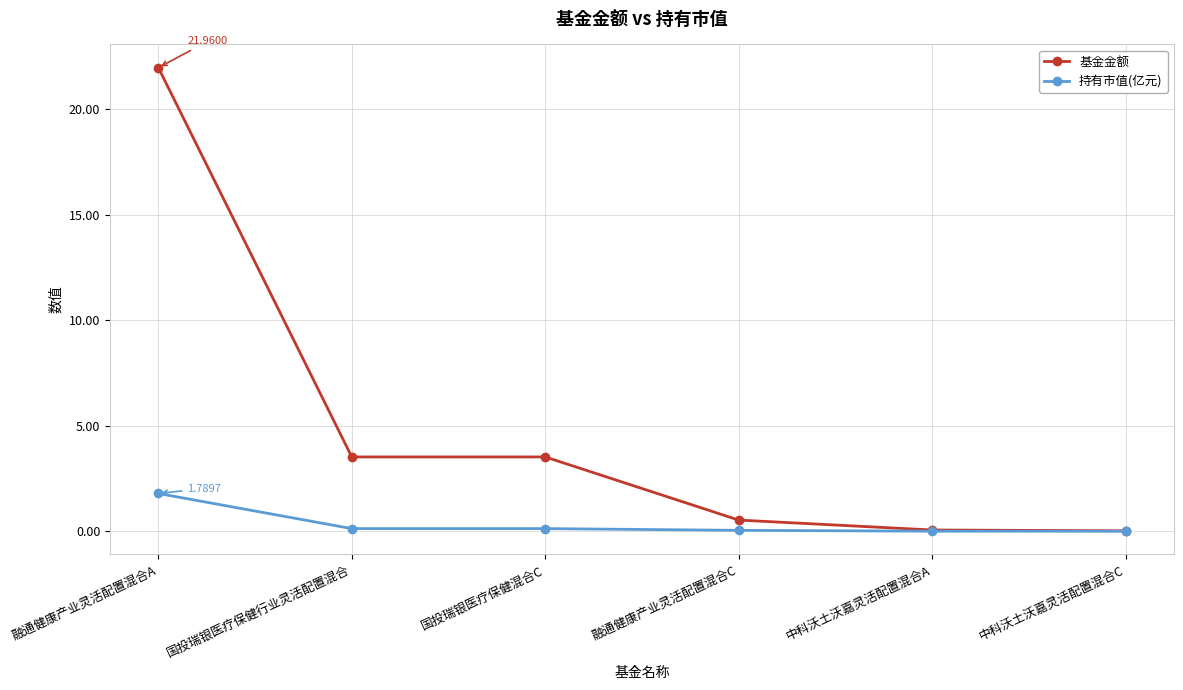

Rank the series at 国投瑞银医疗保健混合C from highest to lowest value.

基金金额, 持有市值(亿元)